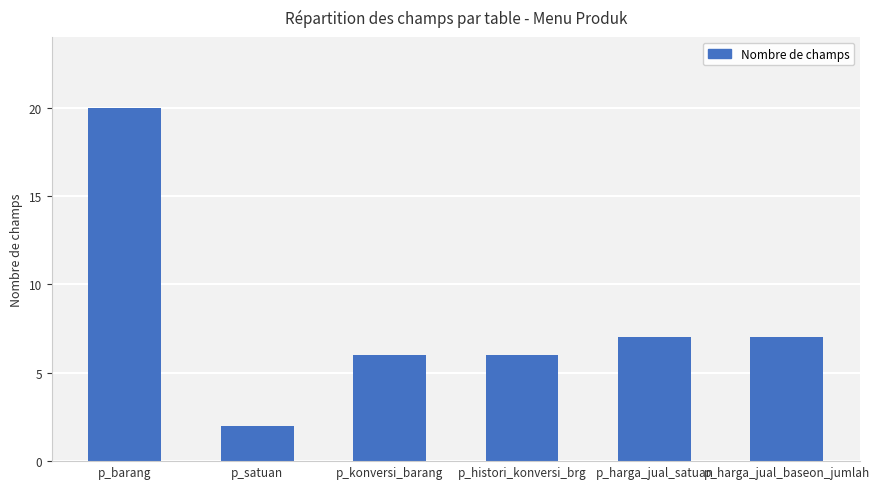

Are the bars grouped side by side (vs. stacked)?

No